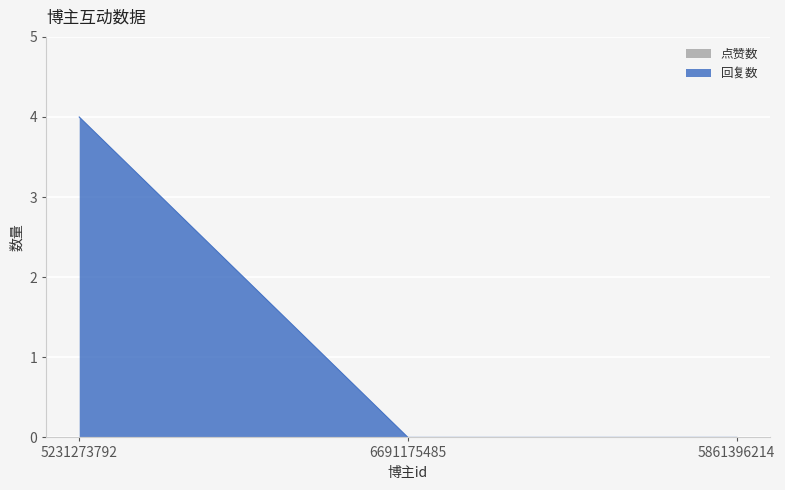

What is the label of the 2nd point from the left?

6691175485